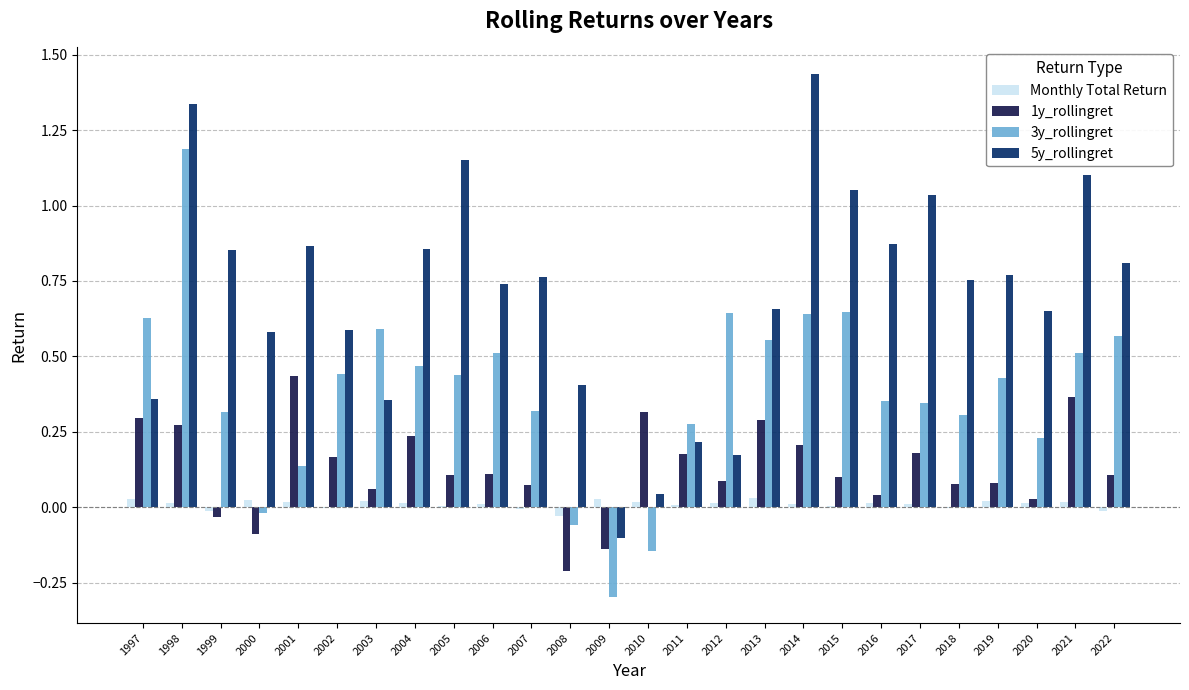

Is the value of 1y_rollingret at 2018 greater than the value of 5y_rollingret at 2000?

No